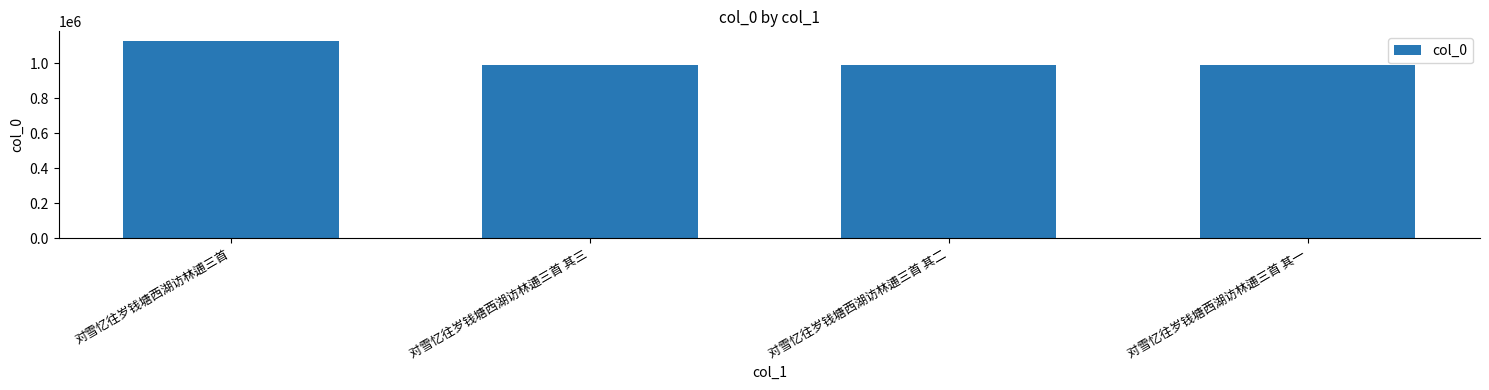

What is the average value?

1024540